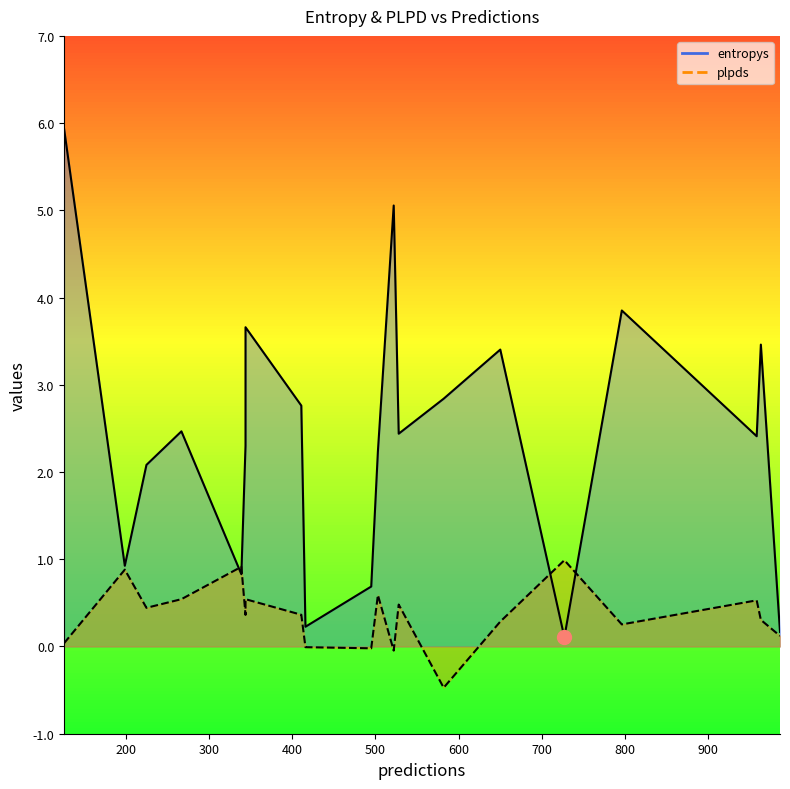

Does the chart have visible grid lines?

No